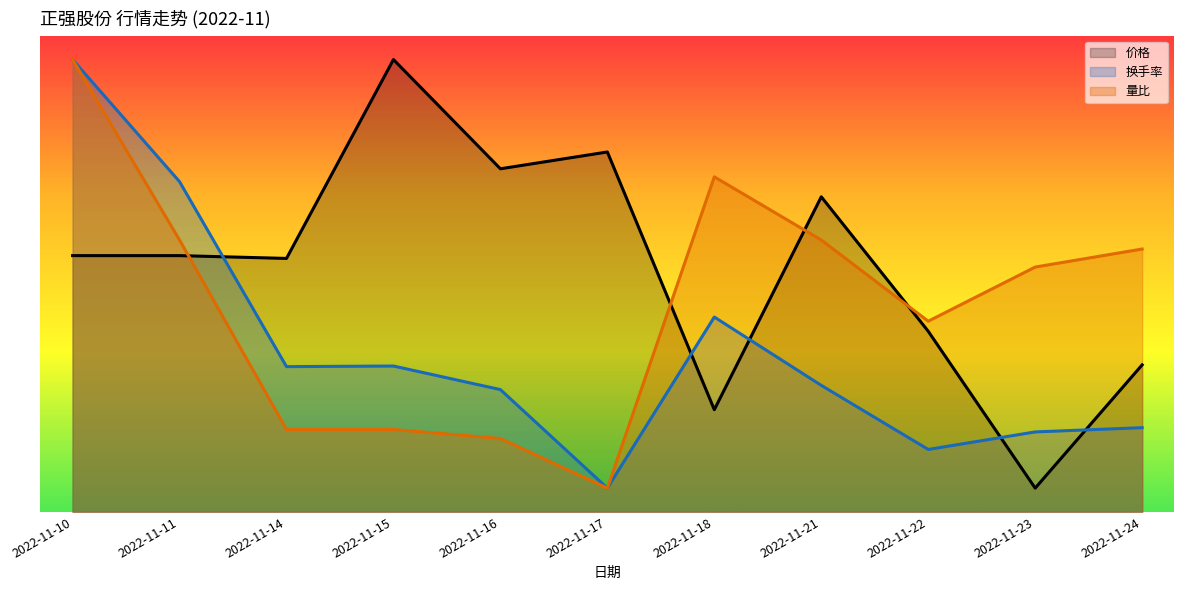

Rank the series by their maximum value, from highest to lowest.

价格, 换手率, 量比